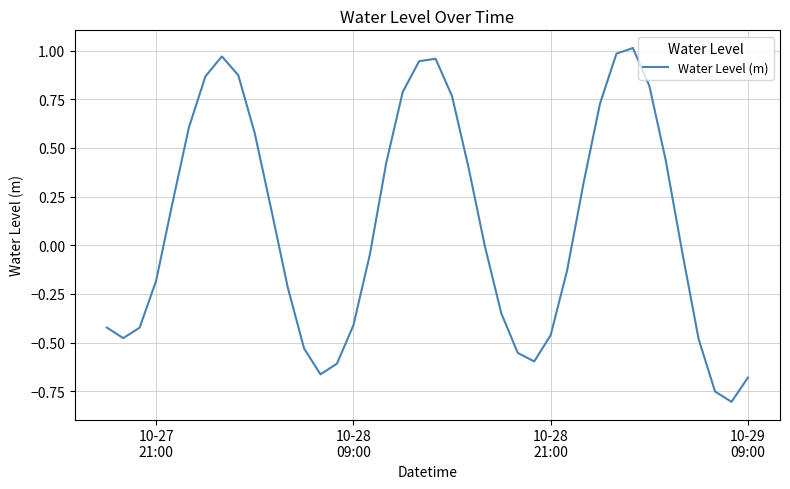

What is the difference between the maximum and minimum values?

1.8